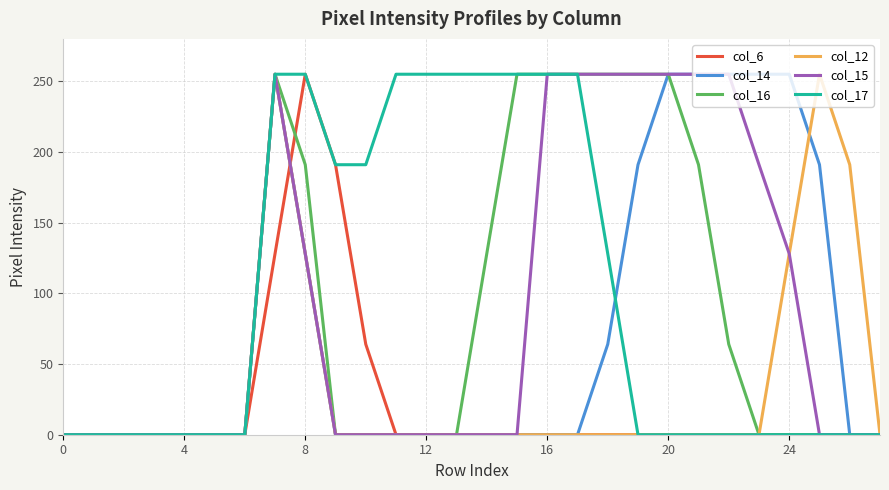

What is the difference between the maximum and minimum values in the col_12 series?

255